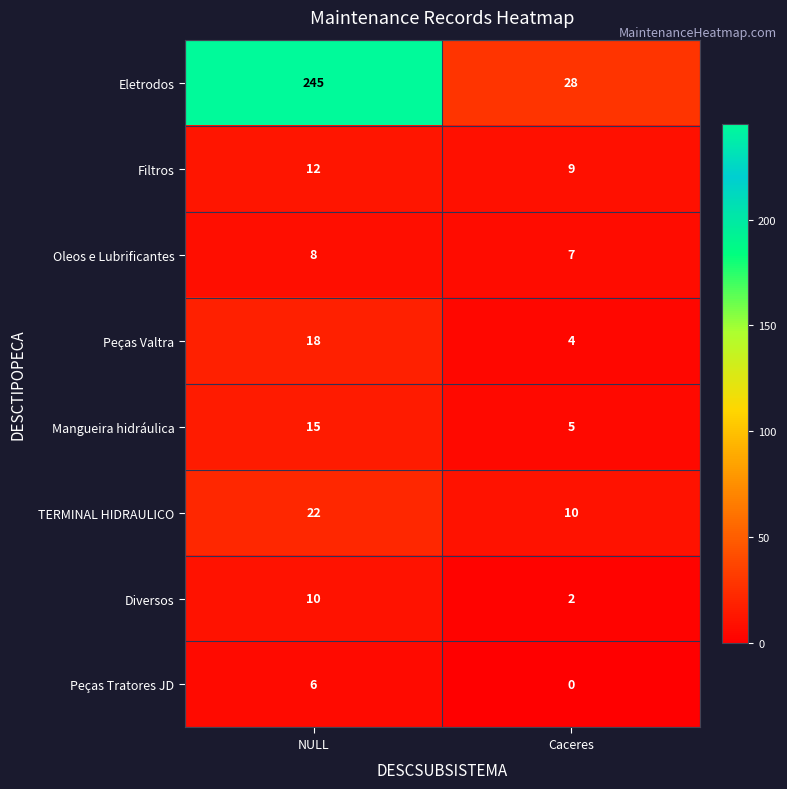

How many data points does each series have?

2